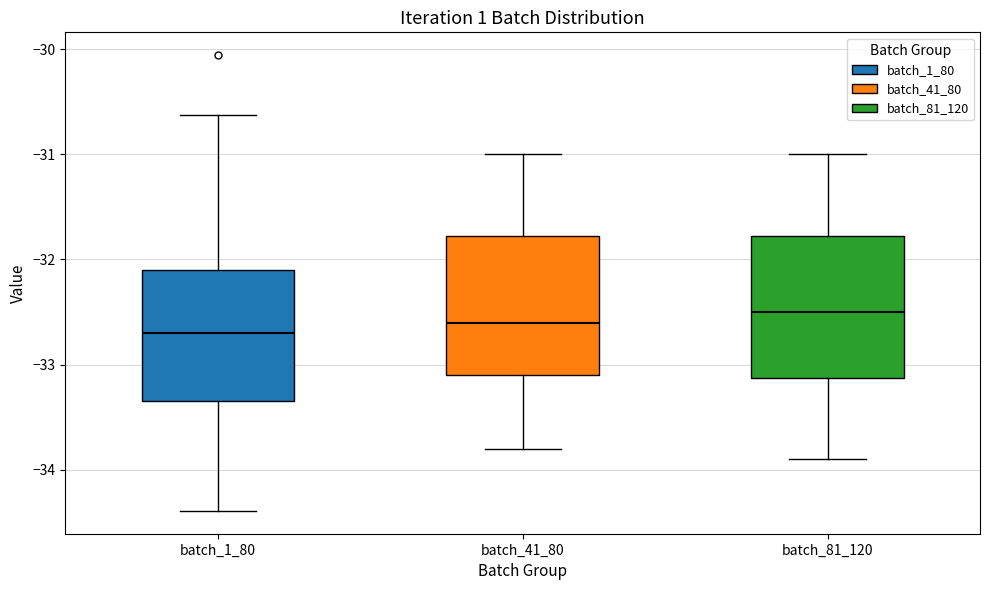

Where does the median line of the box for batch_81_120 sit on the y-axis? The values are not printed on the chart, so give them approximately, as read against the axis.

-32.5